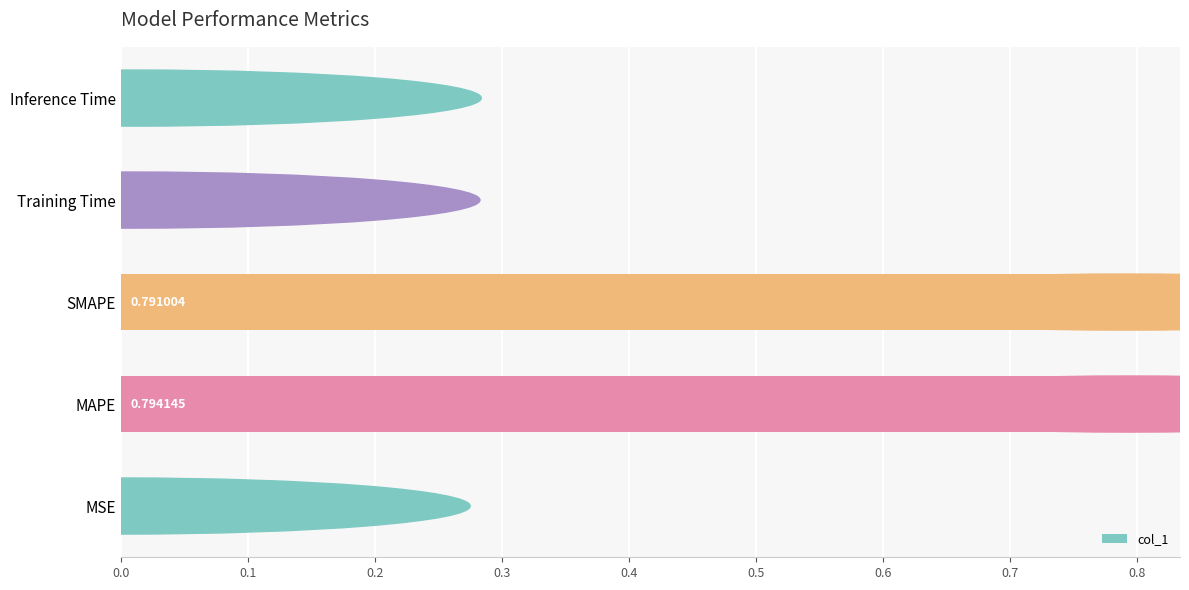

At which label is the value closest to 0?

MSE